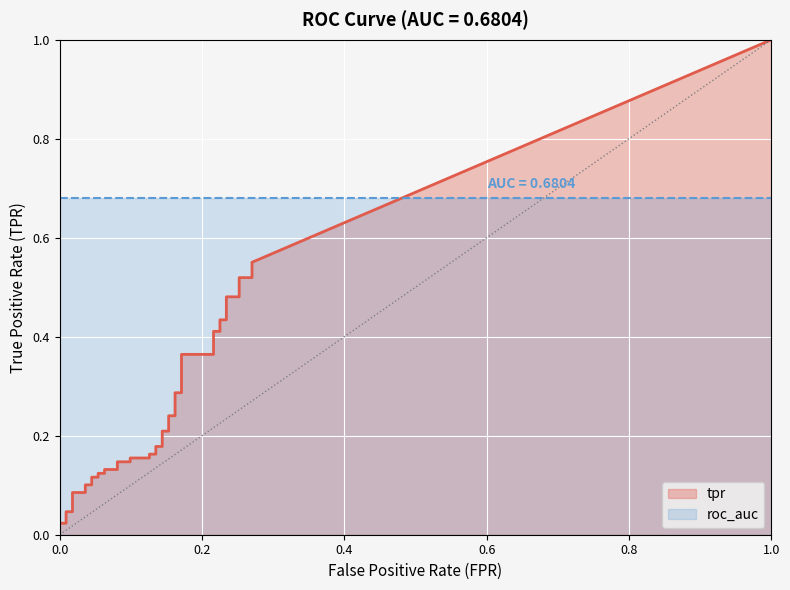

Reading right to left, what are all the values shown in this chart?

tpr: 39=0.6	38=0.5	37=0.5	36=0.5	35=0.5	34=0.4	33=0.4	32=0.4	31=0.4	30=0.4	29=0.4	28=0.3	27=0.3	26=0.2	25=0.2	24=0.2	23=0.2	22=0.2	21=0.2	20=0.2	19=0.2	18=0.2	17=0.2	16=0.1	15=0.1	14=0.1	13=0.1	12=0.1	11=0.1	10=0.1	9=0.1	8=0.1	7=0.1	6=0.1	5=0.1	4=0.0	3=0.0	2=0.0	1=0.0	0=0.0
roc_auc: 39=0.7	38=0.7	37=0.7	36=0.7	35=0.7	34=0.7	33=0.7	32=0.7	31=0.7	30=0.7	29=0.7	28=0.7	27=0.7	26=0.7	25=0.7	24=0.7	23=0.7	22=0.7	21=0.7	20=0.7	19=0.7	18=0.7	17=0.7	16=0.7	15=0.7	14=0.7	13=0.7	12=0.7	11=0.7	10=0.7	9=0.7	8=0.7	7=0.7	6=0.7	5=0.7	4=0.7	3=0.7	2=0.7	1=0.7	0=0.7